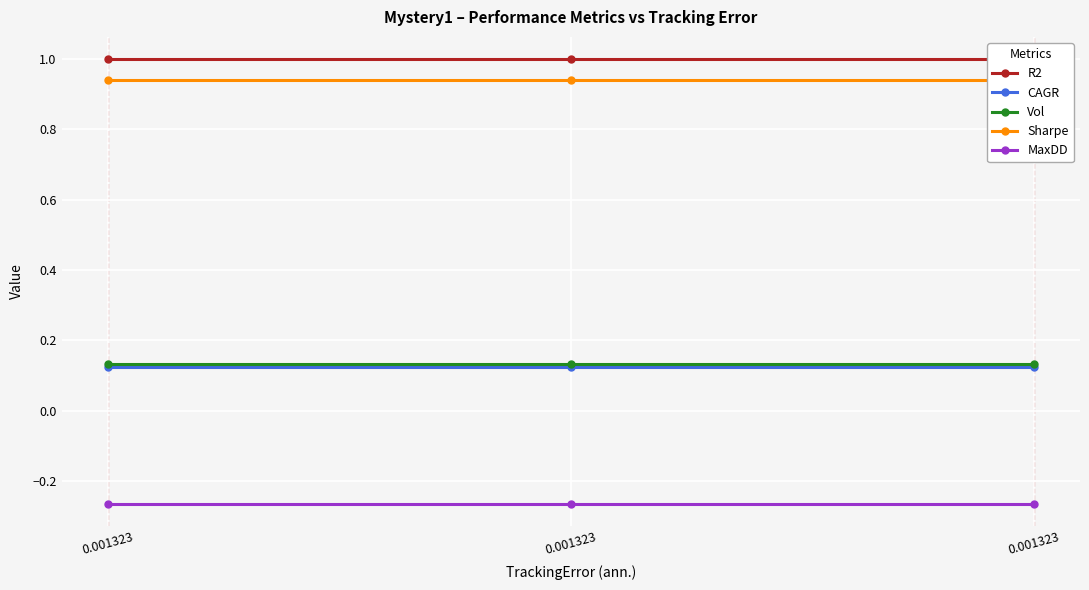

At which label is Sharpe closest to 0?

0.001323